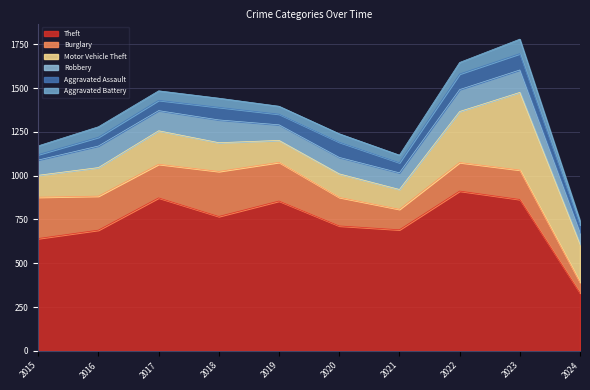

What is the value of the Aggravated Assault point at the 4th from the left?

72